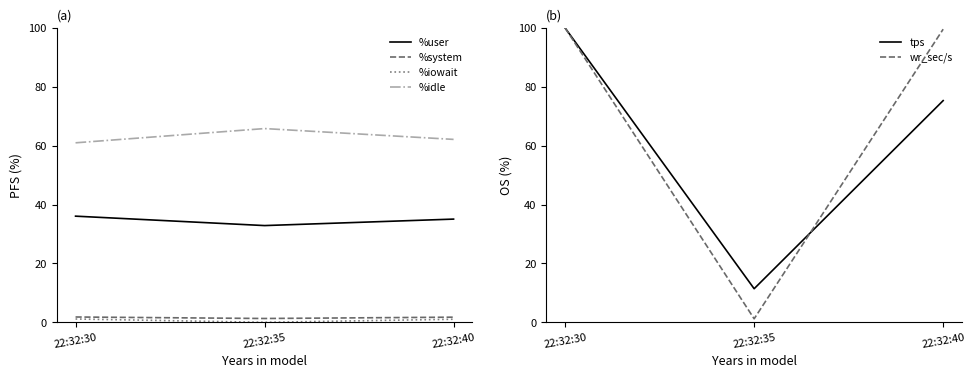

What is the difference between the tps values at 22:32:35 and 22:32:30?

88.6